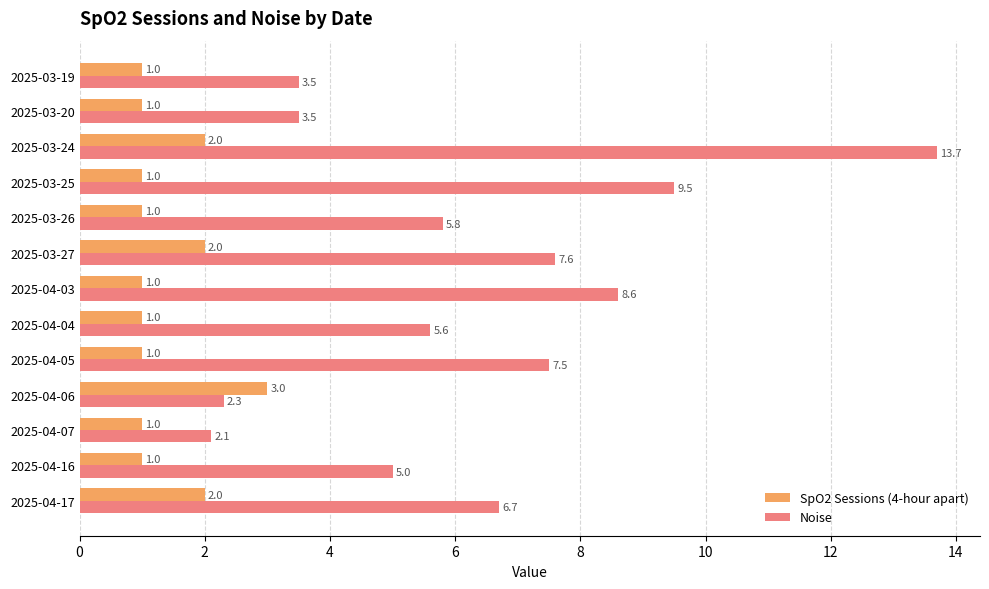

True or false: SpO2 Sessions (4-hour apart) has a value of 1.0 at 2025-03-20.

True